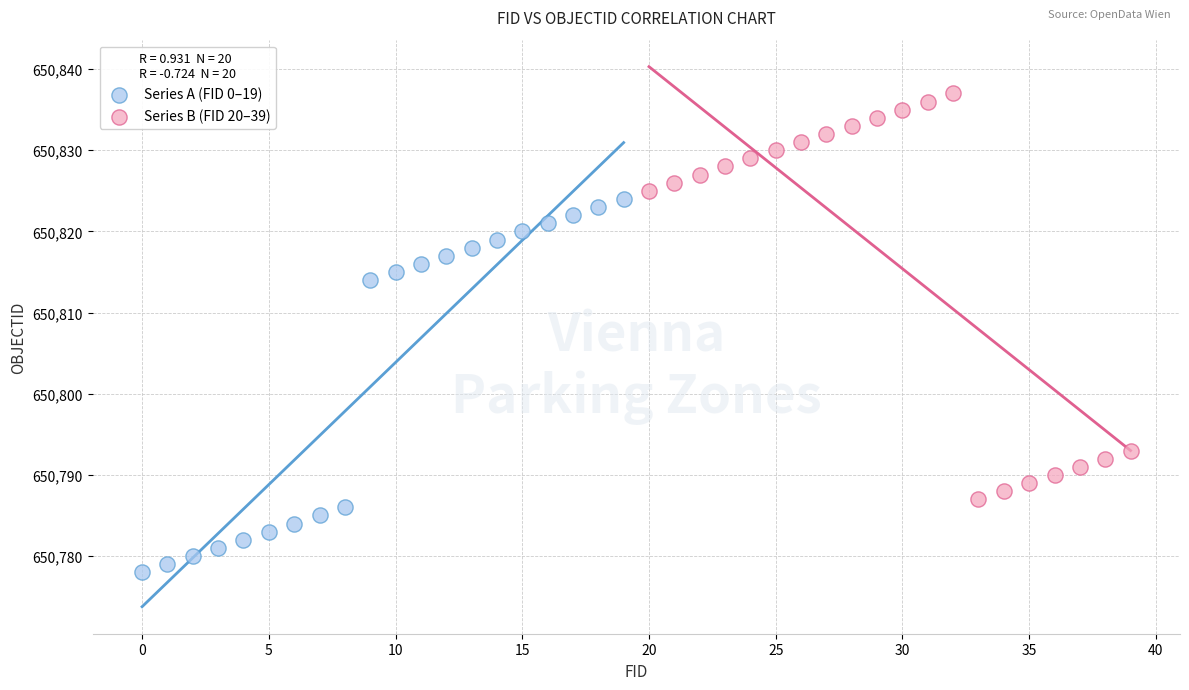

What are all the series names shown in the legend?

Series A (FID 0–19), Series B (FID 20–39)